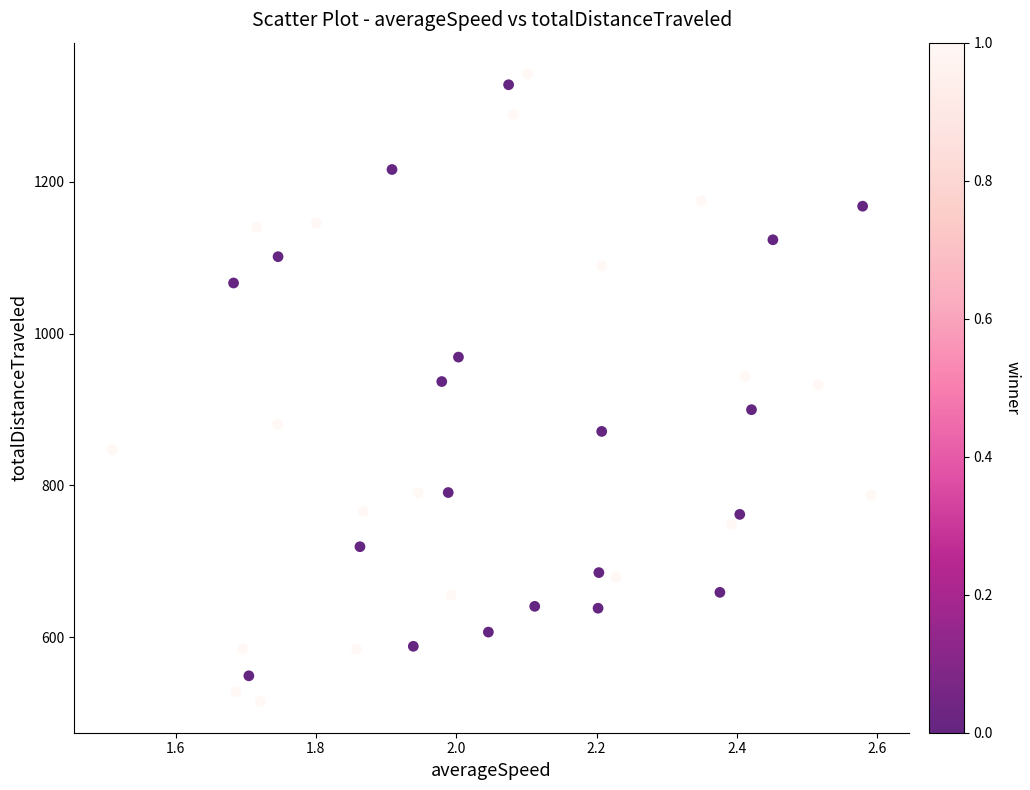

What is the range of Y values (max minus min)?

826.0